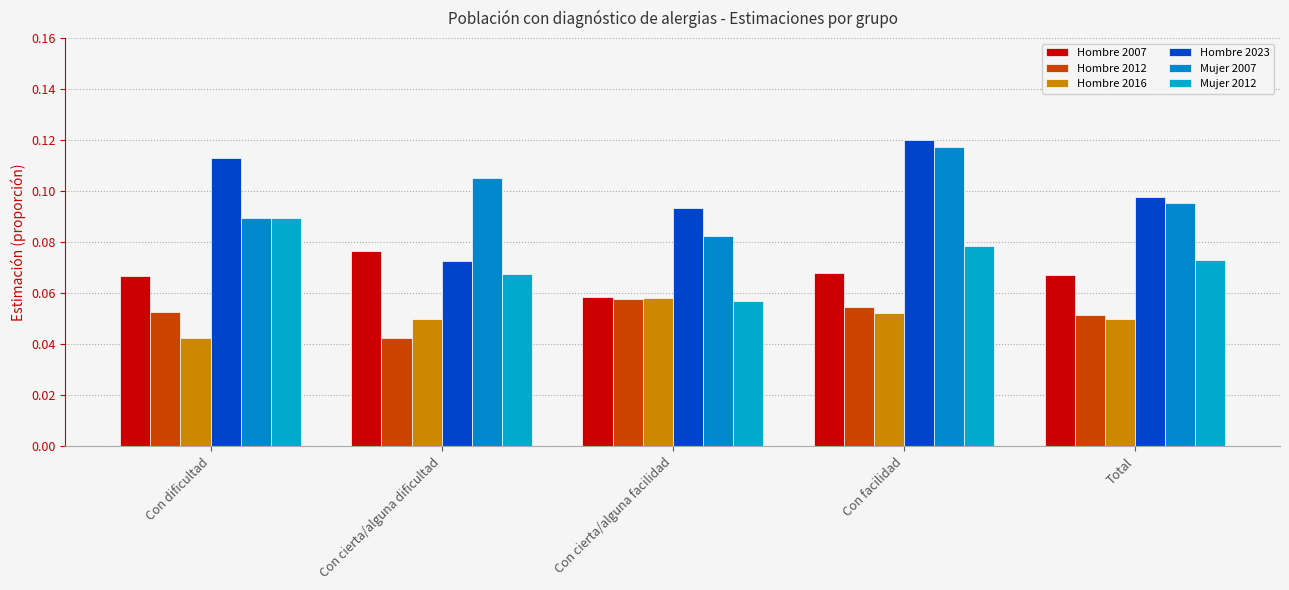

What value does the Mujer 2007 series have at Con cierta/alguna dificultad?

0.1